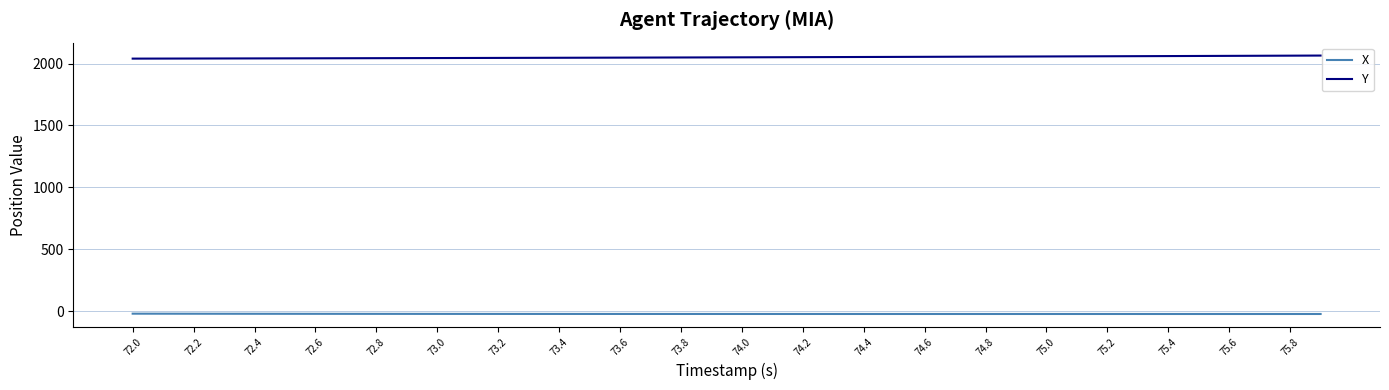

True or false: Y and X intersect in this chart.

False